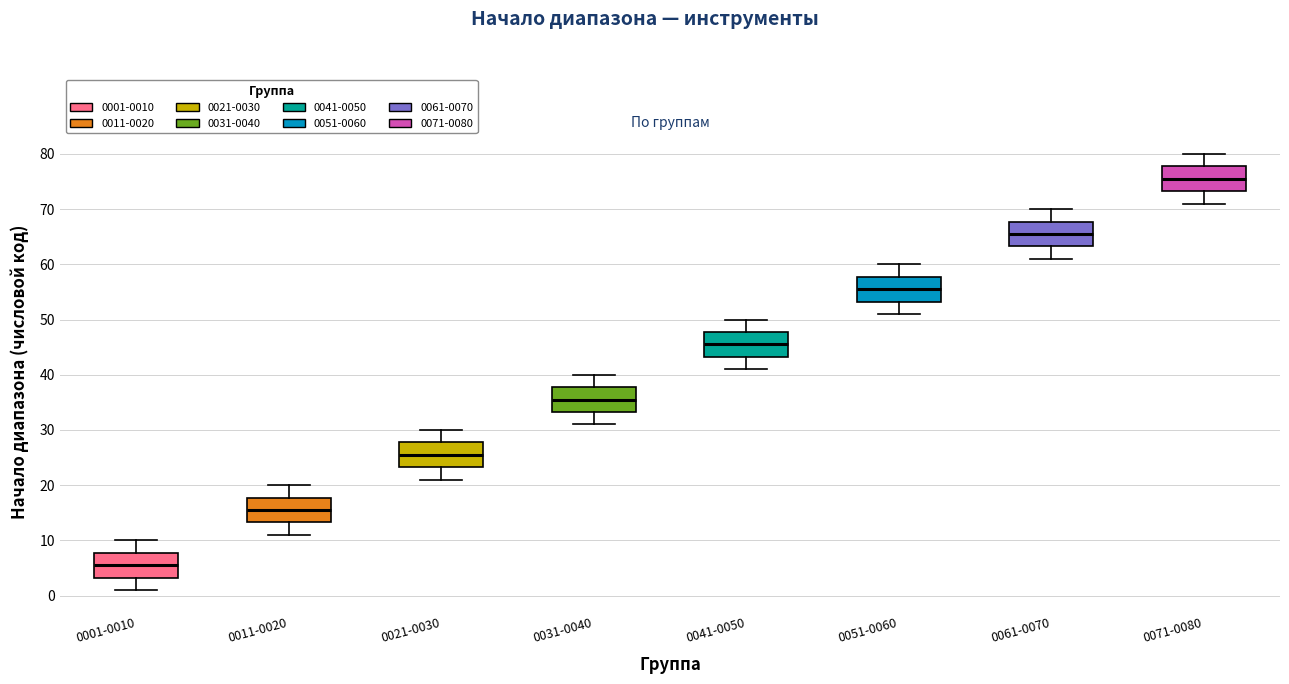

Which box's median line is the highest?

0071-0080